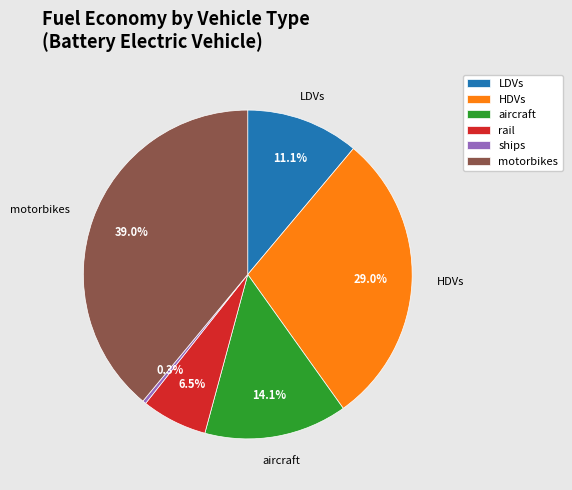

Which slice is the largest?

motorbikes